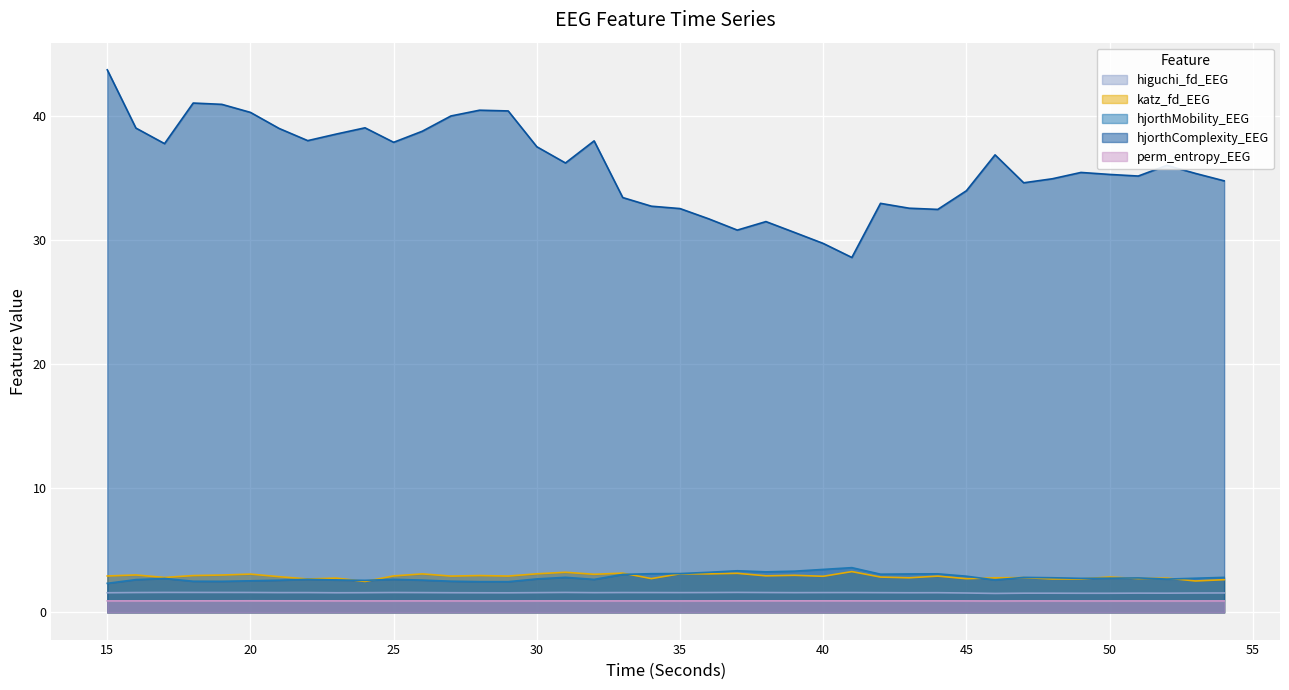

In hjorthComplexity_EEG, how many points are lower than both neighbors (excluding endpoints)?

9